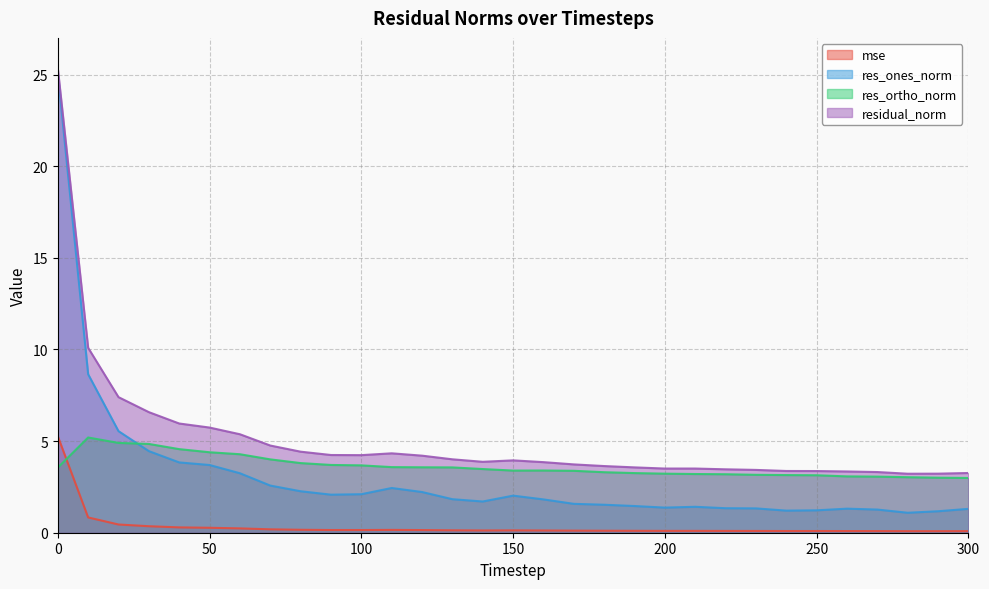

How many distinct data groups are displayed?

4